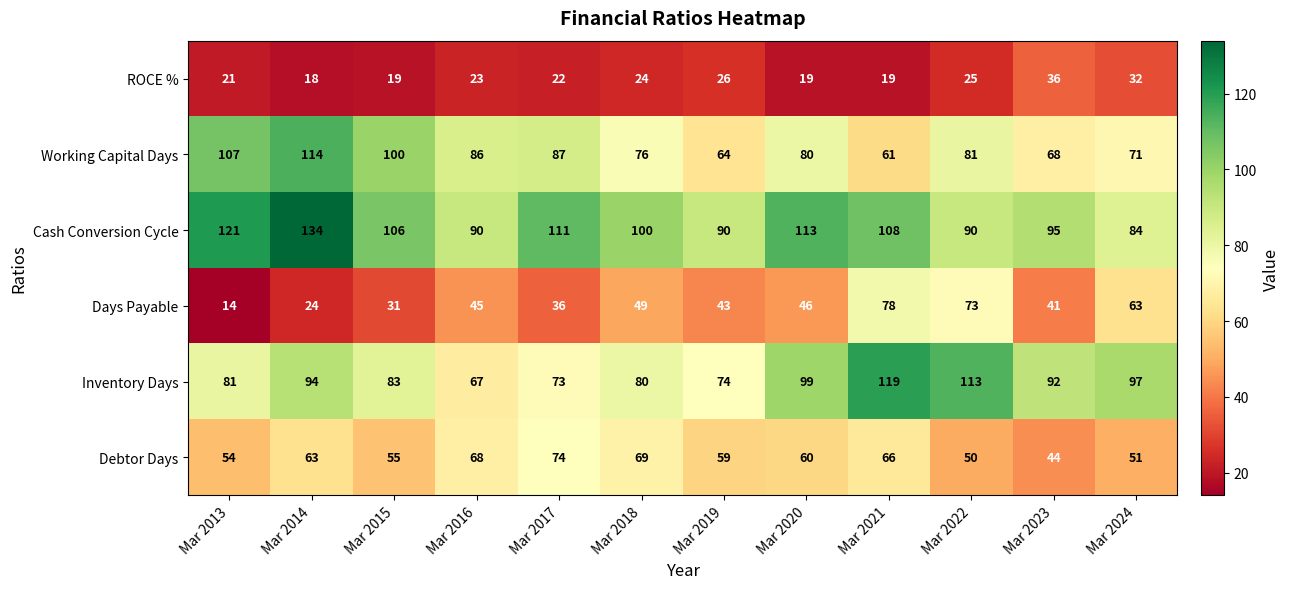

The Debtor Days series shows 54 at Mar 2013. True or false?

True